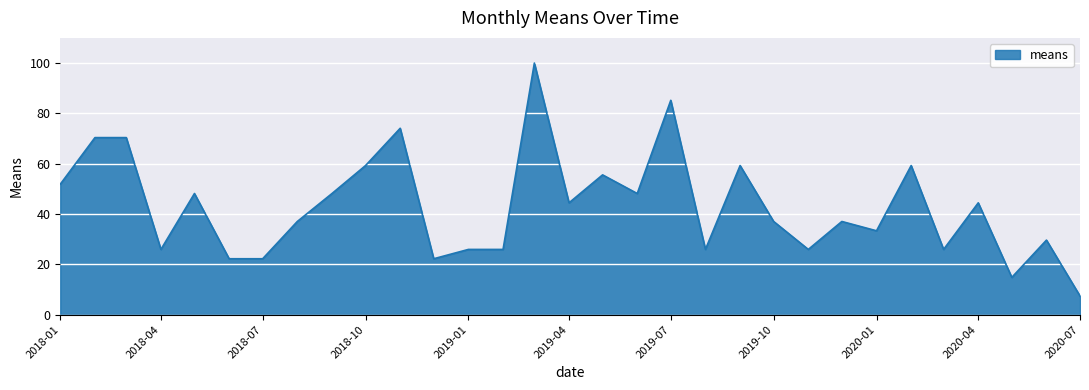

What is the minimum value shown in the chart?

7.4